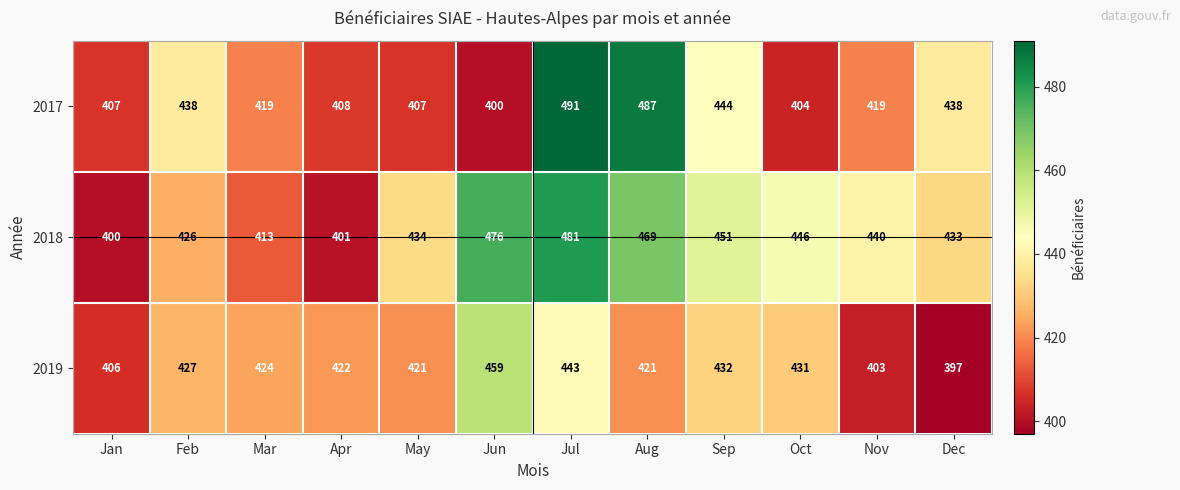

What is the approximate value of 2018 at Apr?

401